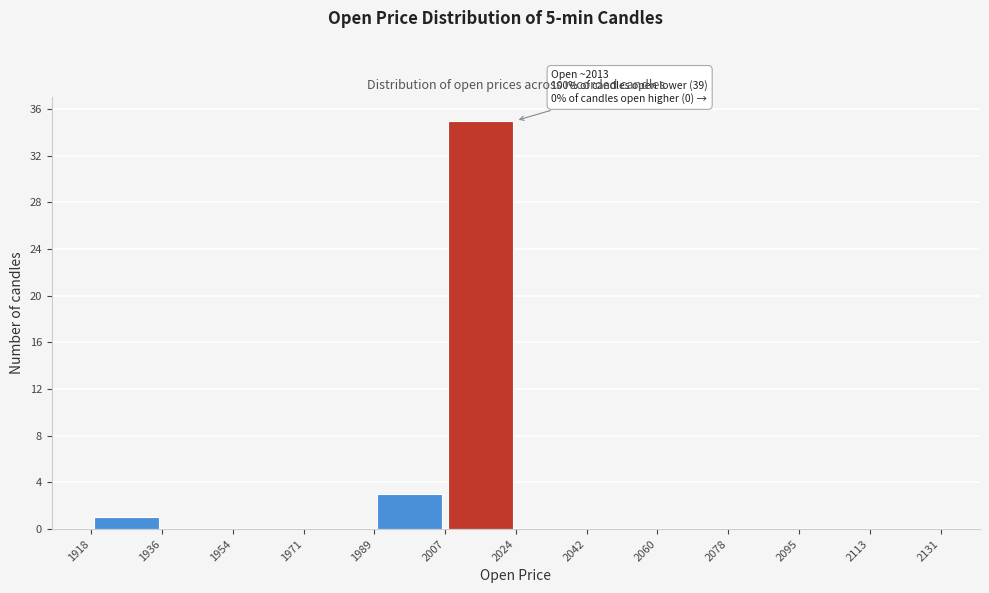

Over which range of the x-axis is the bar tallest?

2007 to 2024